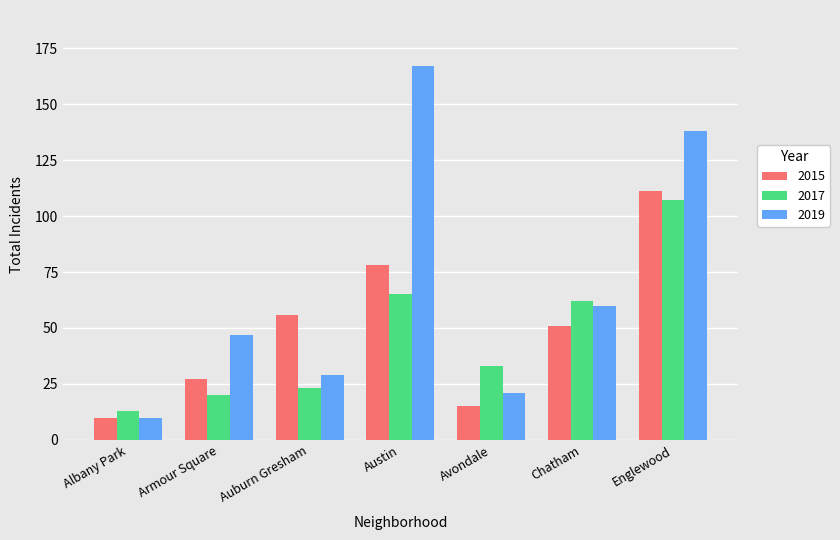

What is the difference between the highest and lowest values at Chatham?

11